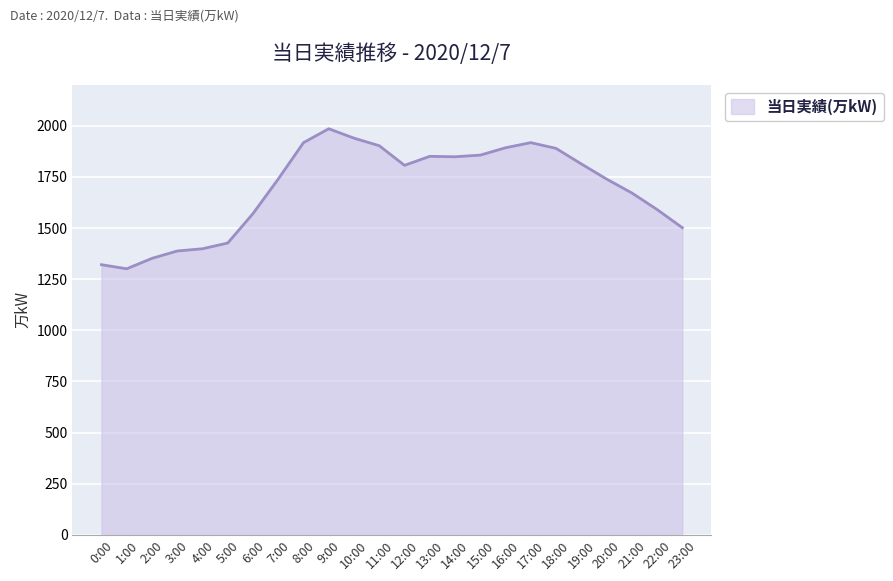

What is the difference between the values at 10:00 and 13:00?

89